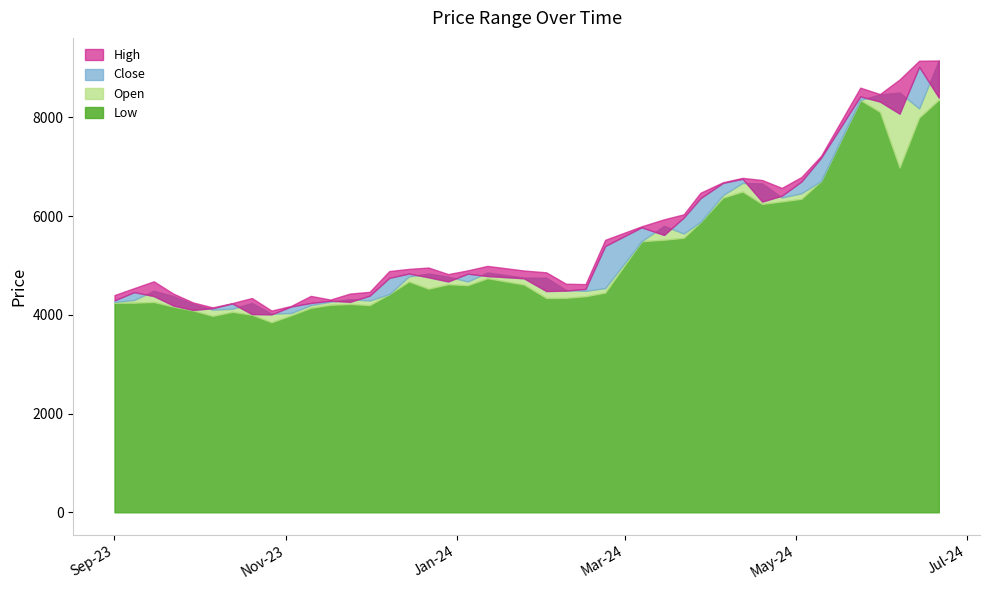

List the labels in order of Close value, smallest first.

2023-10-27, 2023-10-20, 2023-09-29, 2023-10-06, 2023-11-03, 2023-09-22, 2023-10-13, 2023-11-10, 2023-11-24, 2023-11-17, 2023-09-01, 2023-09-15, 2023-12-01, 2023-09-08, 2024-02-02, 2024-02-09, 2024-02-16, 2023-12-29, 2024-01-25, 2023-12-08, 2023-12-22, 2024-01-12, 2024-01-05, 2023-12-15, 2024-02-23, 2024-03-15, 2024-03-07, 2024-03-22, 2024-04-19, 2024-03-28, 2024-04-26, 2024-04-05, 2024-05-03, 2024-04-12, 2024-05-10, 2024-06-07, 2024-05-31, 2024-06-21, 2024-05-24, 2024-06-14